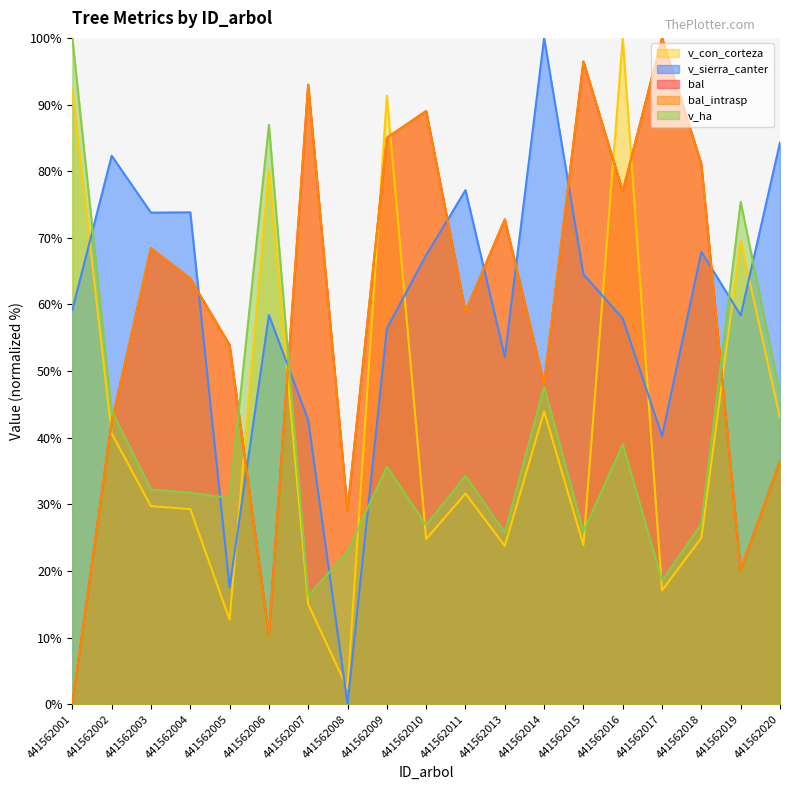

At which label does bal reach its peak?

441562017